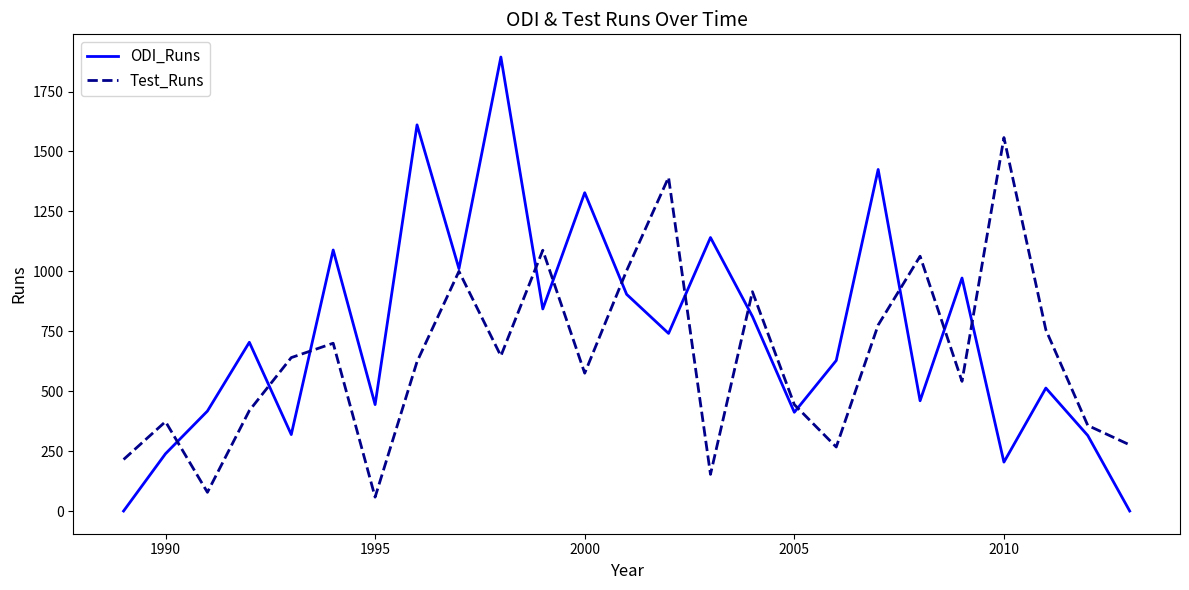

Count the number of categories in the chart.

25